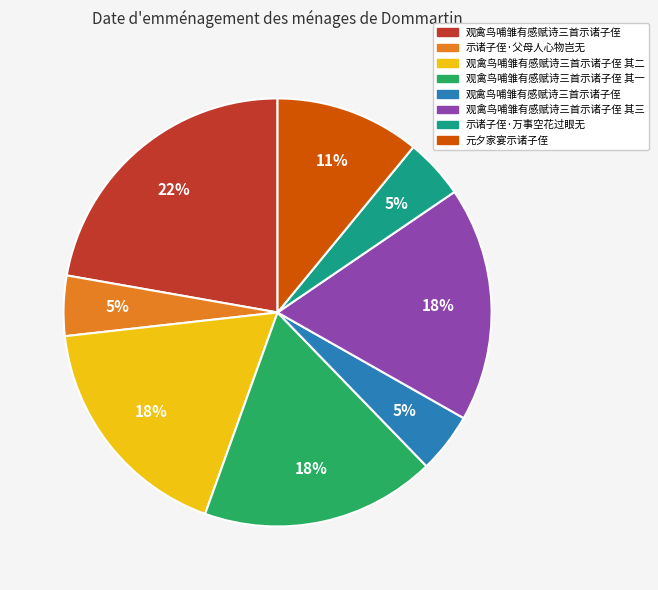

To the nearest percent, what is the average slice percentage?

12%